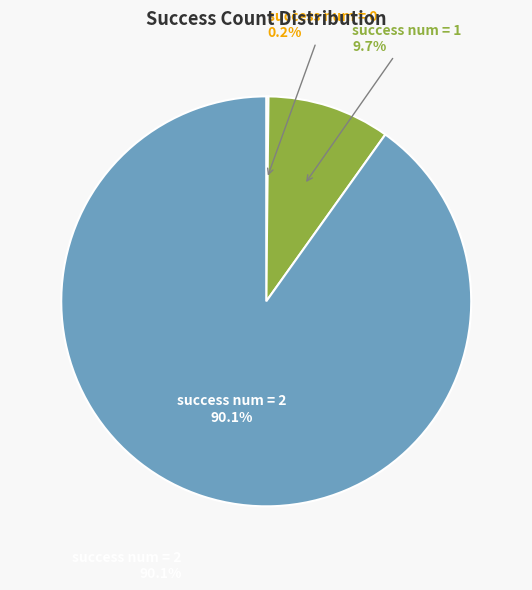

Does 1 account for over 50% of the chart?

No